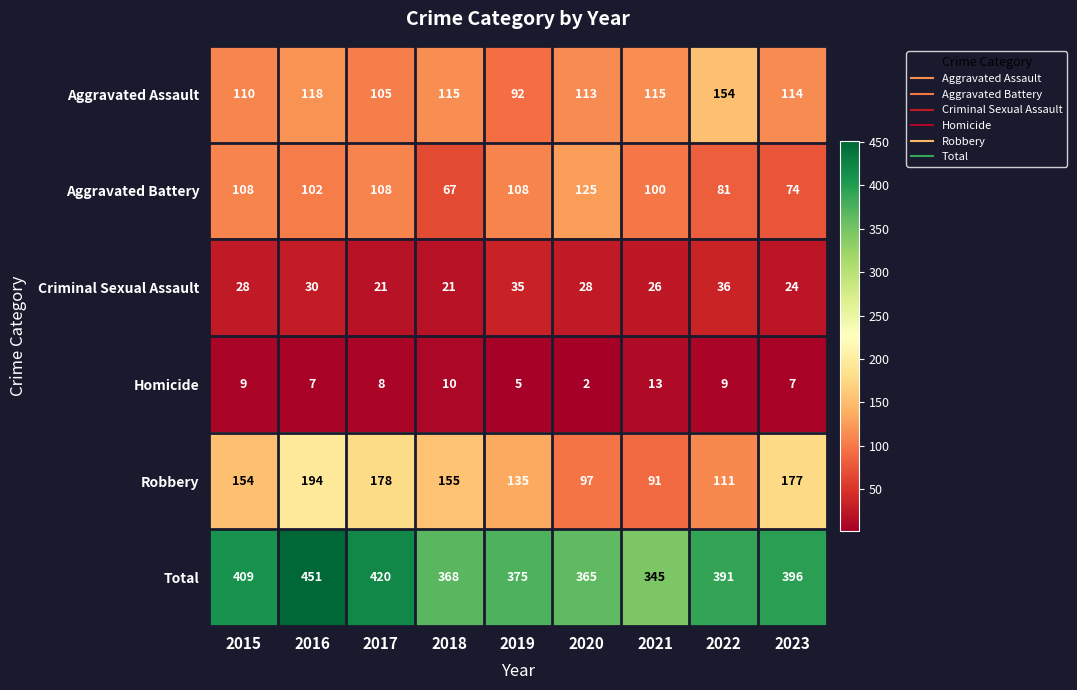

At how many categories does at least one series exceed 263?

9